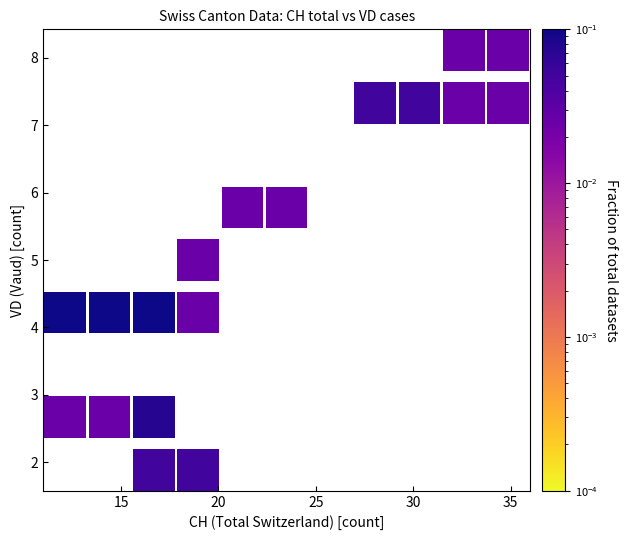

What is the range of Y values (max minus min)?

6.2